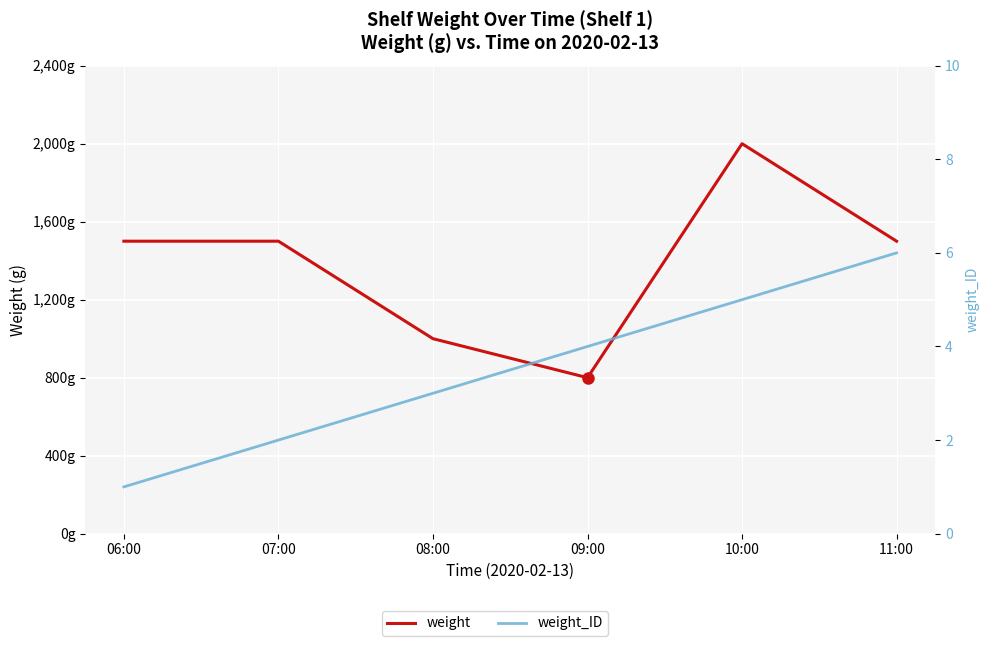

What are all the series names shown in the legend?

weight, weight_ID